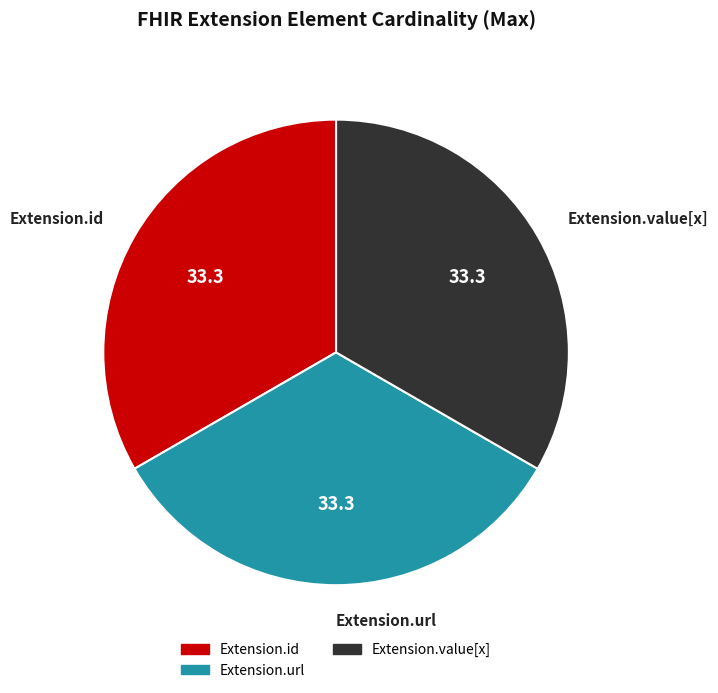

Is there any slice that represents more than half of the pie?

No